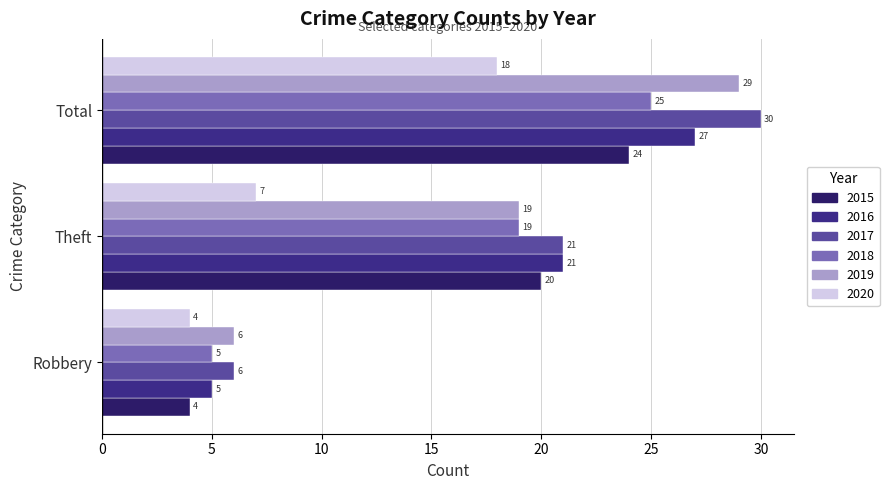

Which label corresponds to the largest value in the chart?

Total